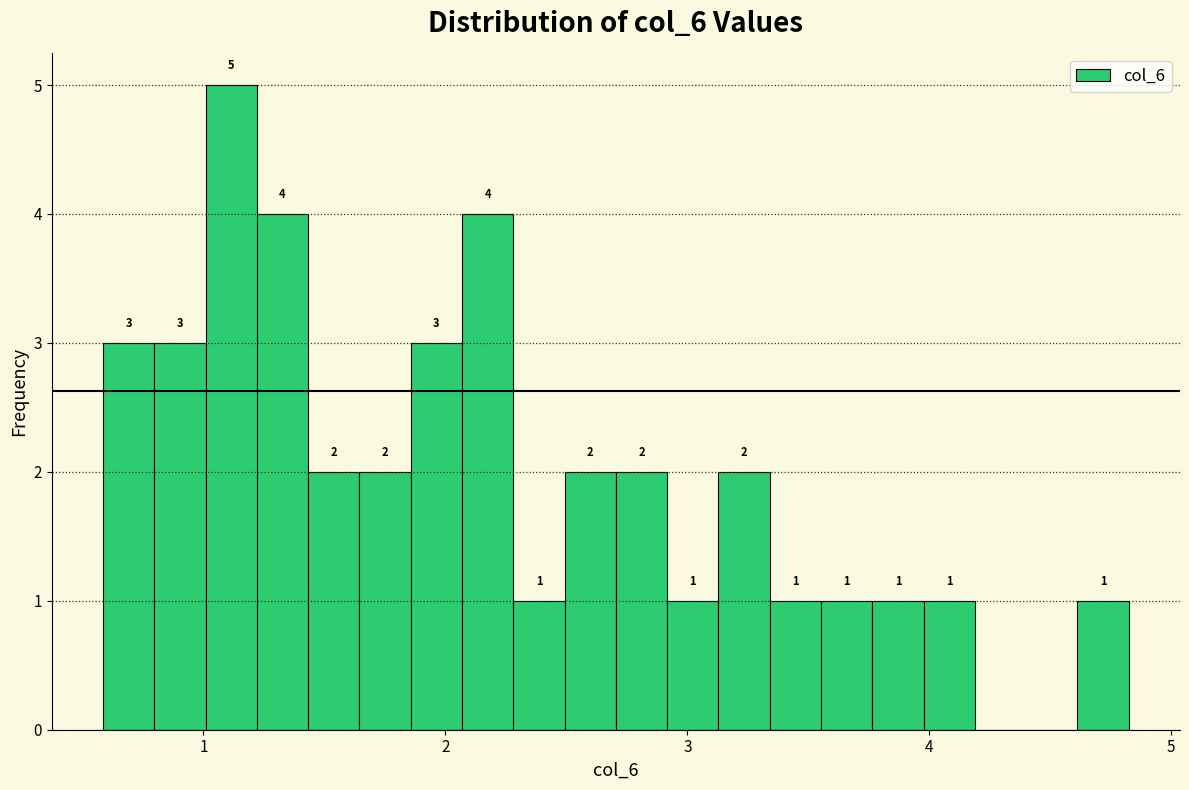

Read against the x-axis, roughly where is the centre of the tallest bar?

1.1